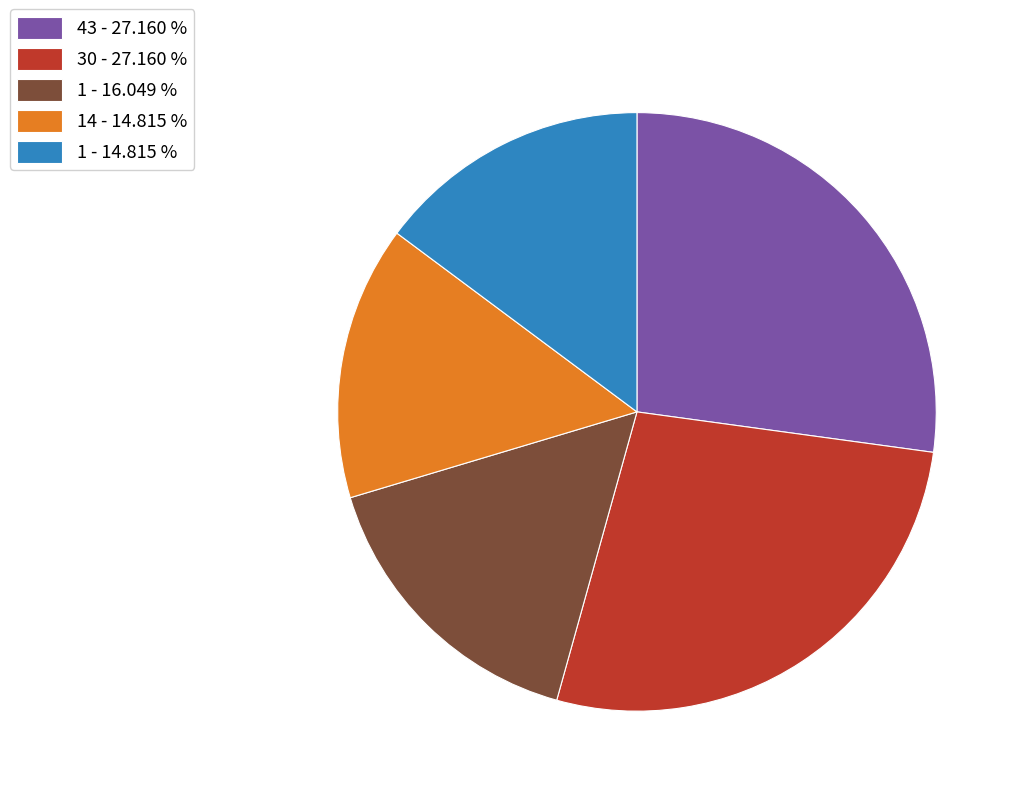

How many segments does this pie chart have?

5